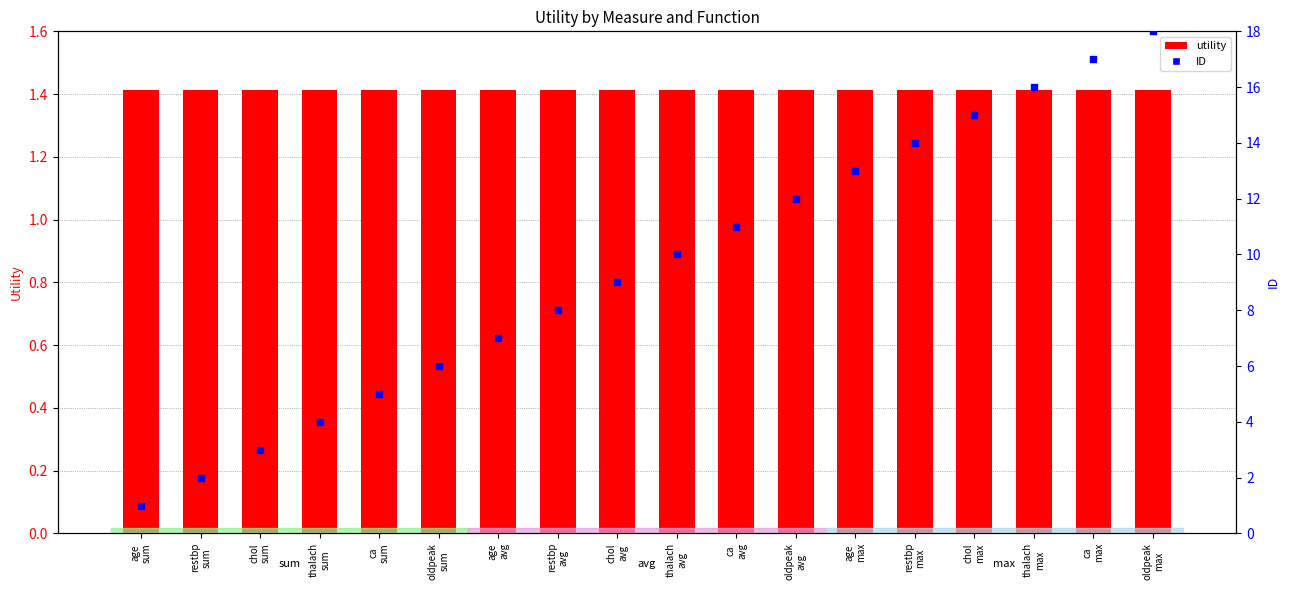

Which series has the largest total across all categories?

ID